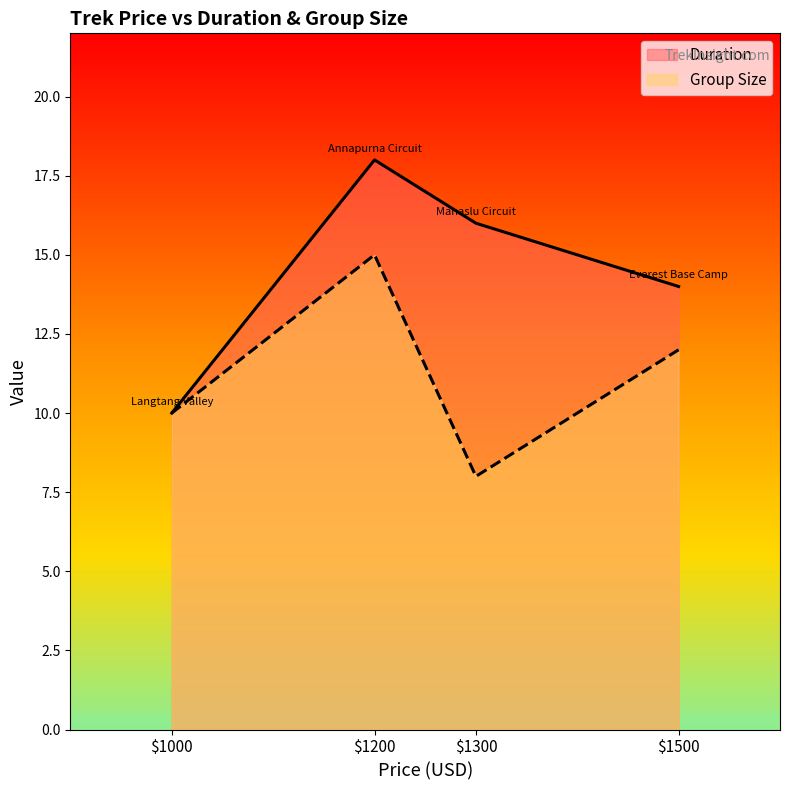

At which category is the sum across all series the highest?

$1200